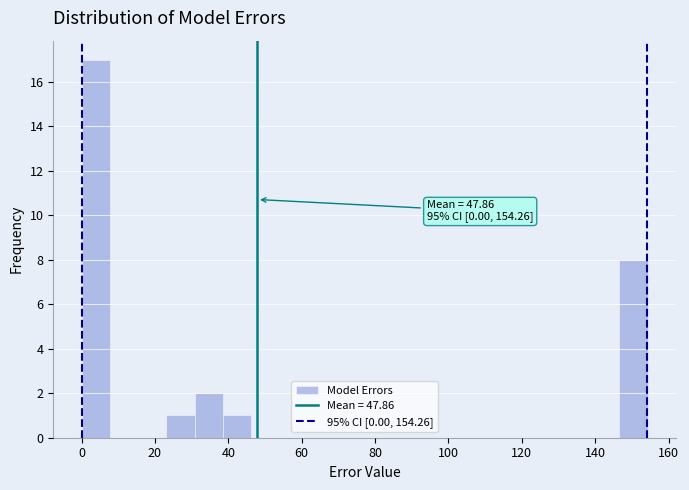

Around what value on the x-axis is the tallest bar? Give the approximate position of its centre, as read against the axis.

4